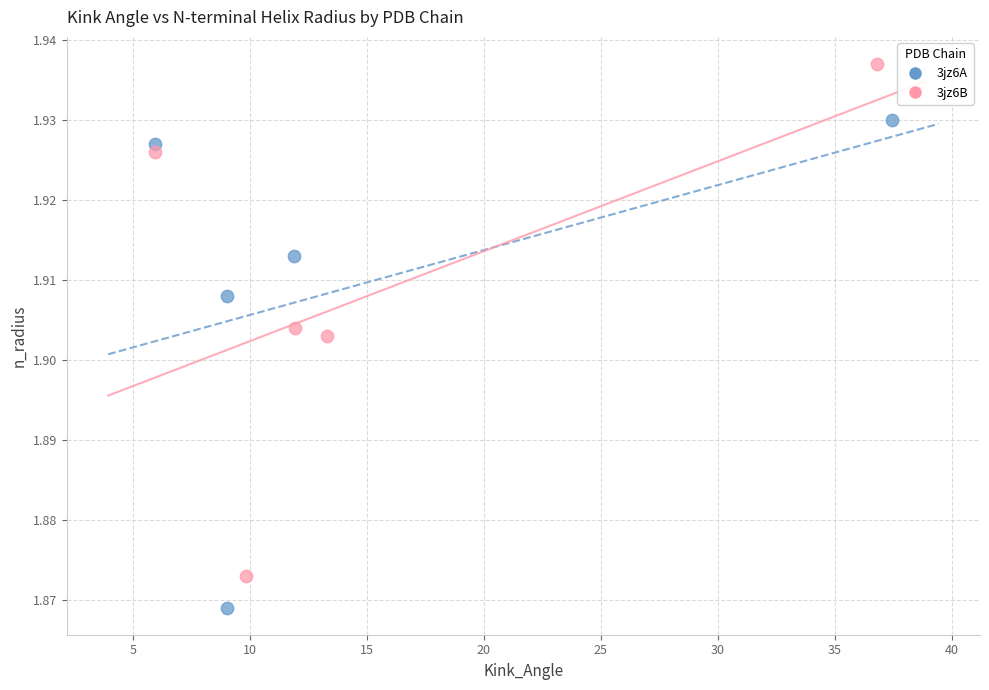

Which series has the largest Y range (max minus min)?

3jz6B